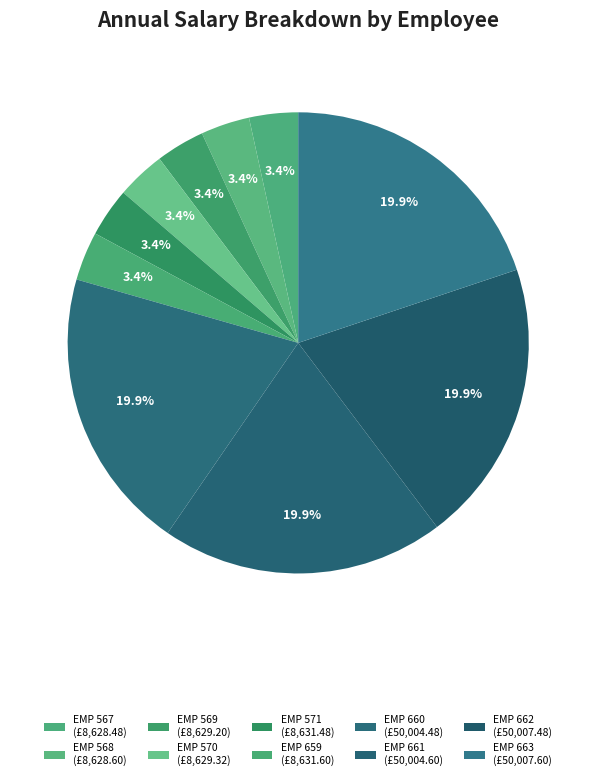

How many slices are in this pie chart?

10